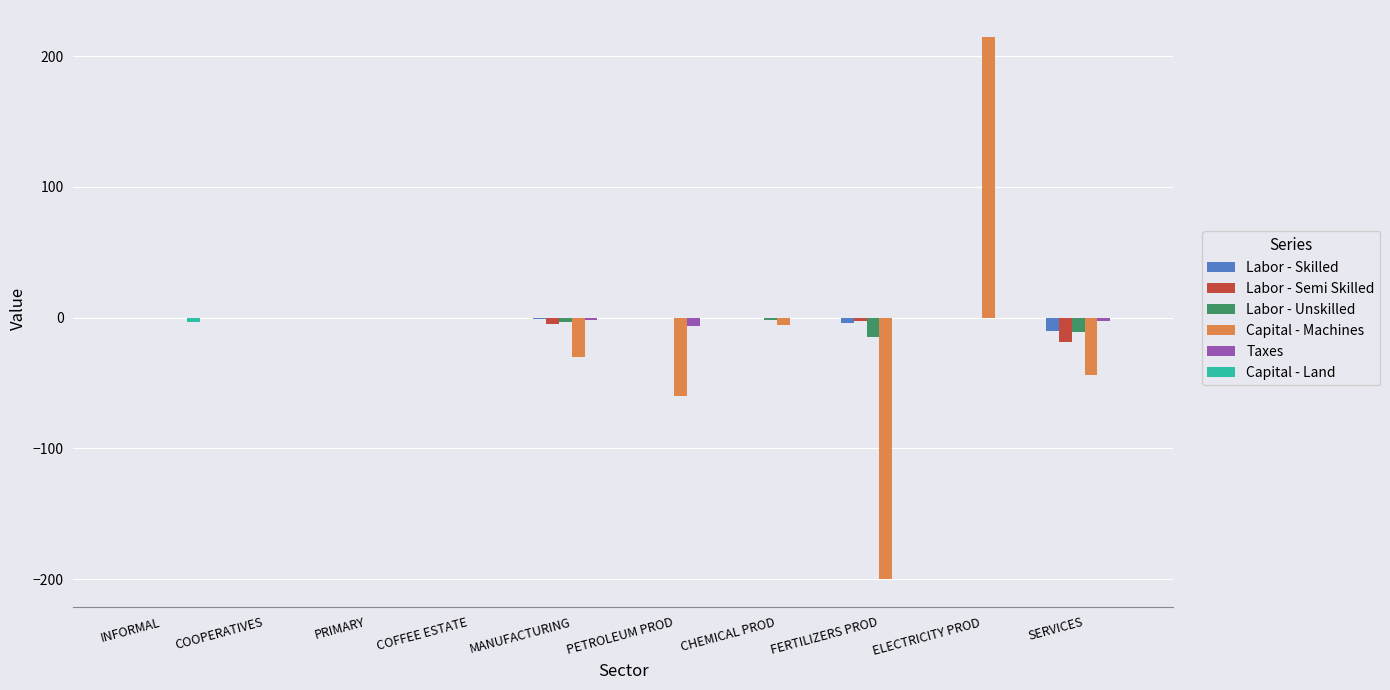

What is the sum of all Taxes values?

-11.7